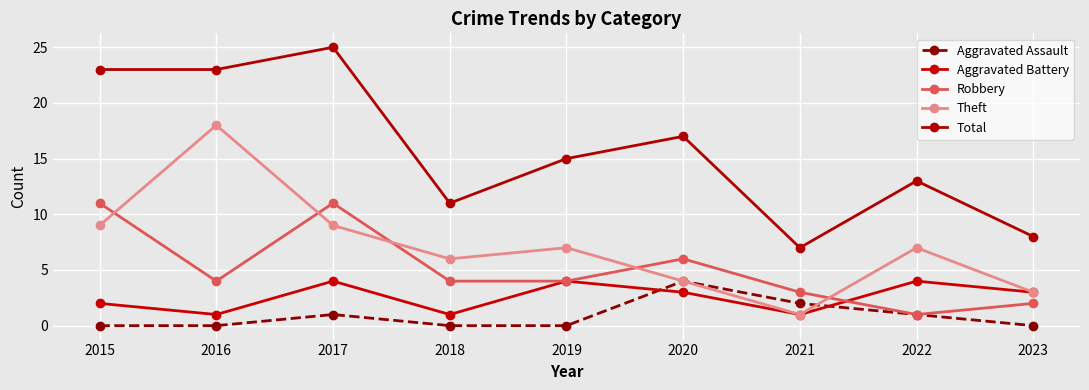

How many distinct data groups are displayed?

5